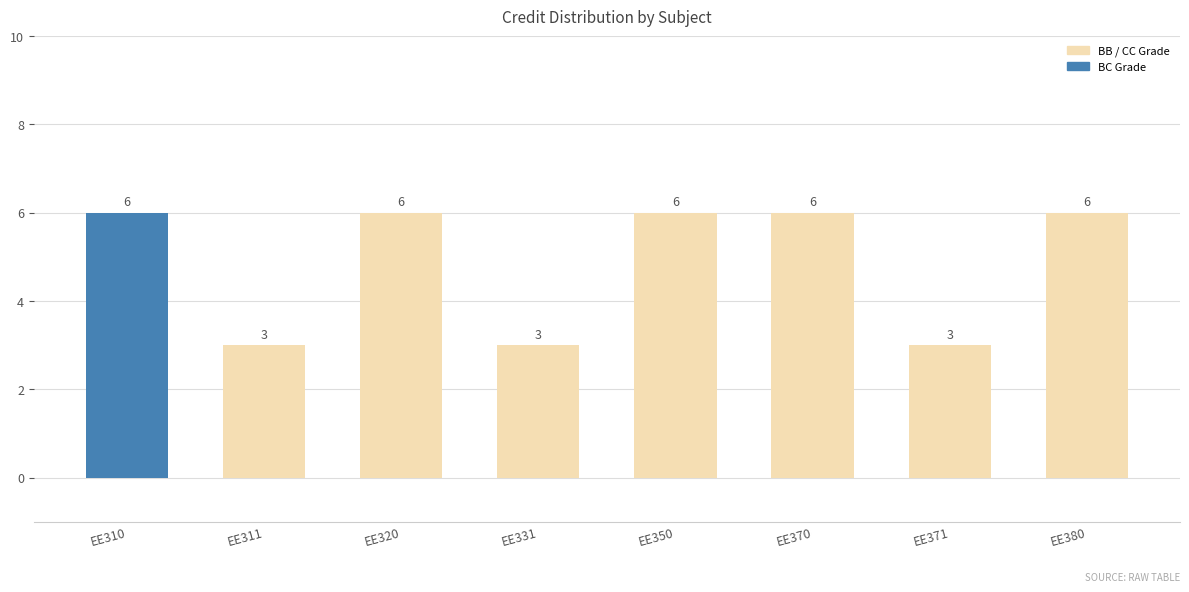

How many values are between 3 and 6?

8